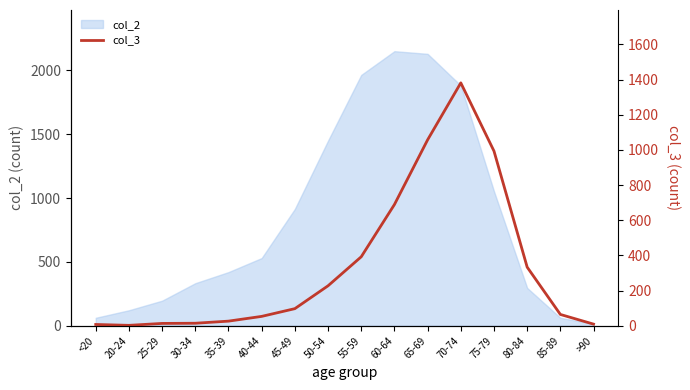

Reading left to right, what are all the values shown in this chart?

<20=7	20-24=2	25-29=13	30-34=14	35-39=26	40-44=53	45-49=97	50-54=227	55-59=392	60-64=689	65-69=1057	70-74=1381	75-79=993	80-84=333	85-89=64	>90=9